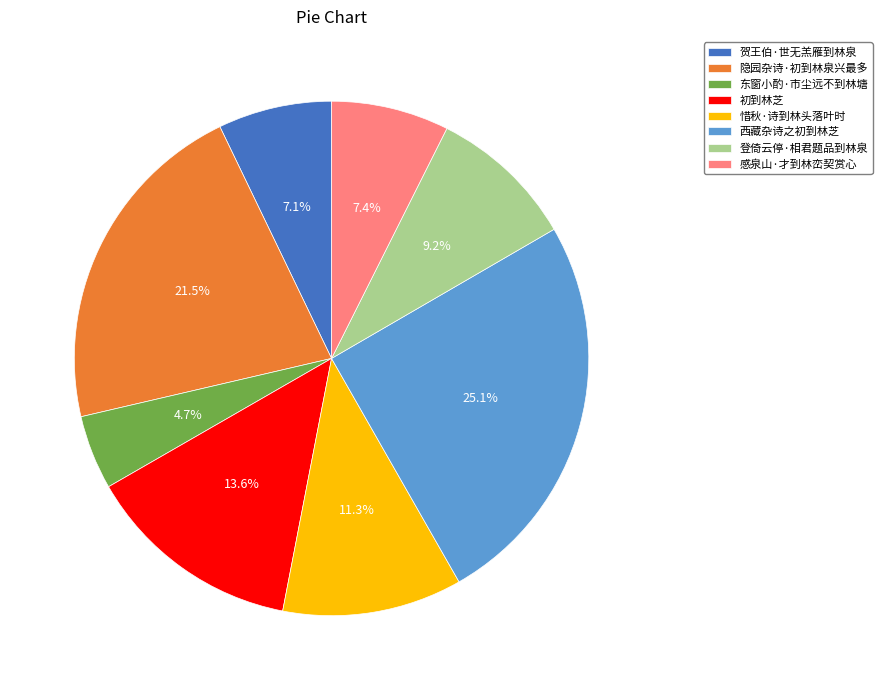

How many slices are in this pie chart?

8